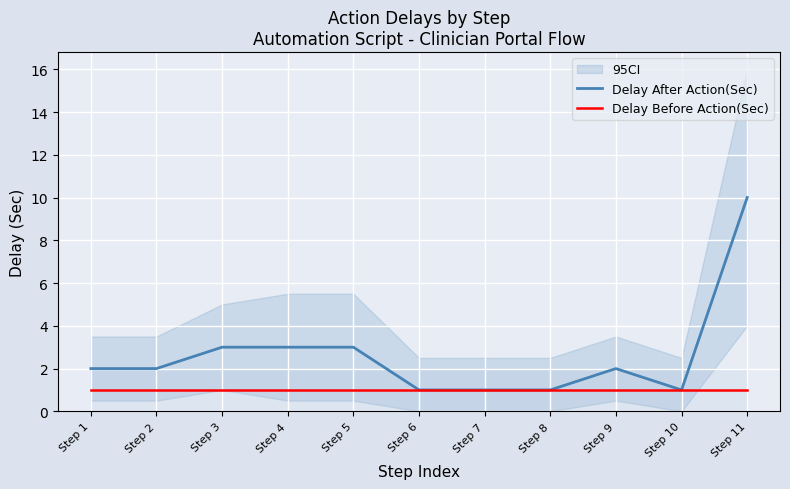

Is the value of Delay After Action(Sec) at Step 4 greater than the value of Delay Before Action(Sec) at Step 4?

Yes